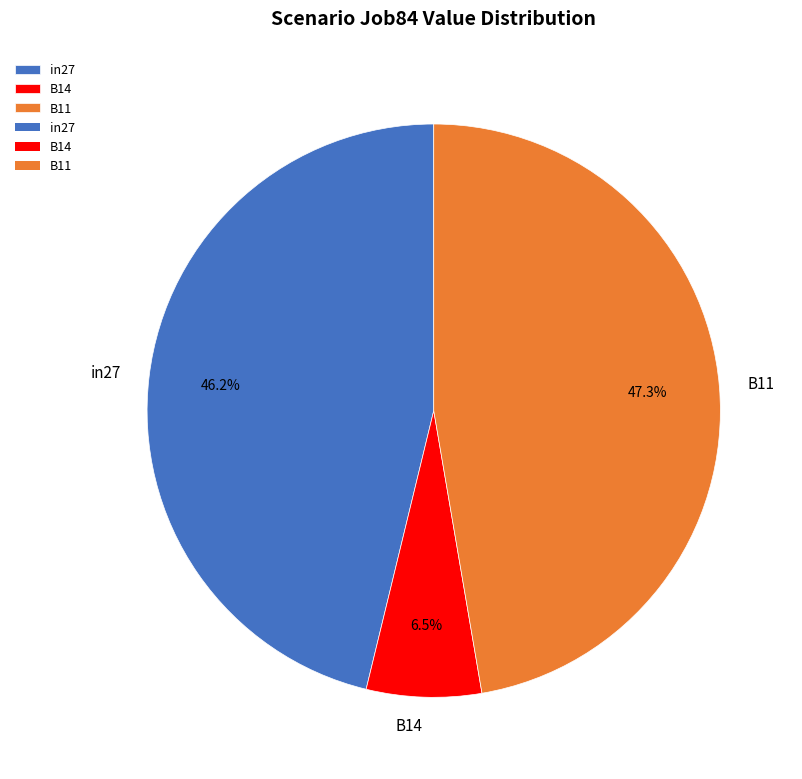

What percentage is the in27 slice, to the nearest percent?

46%